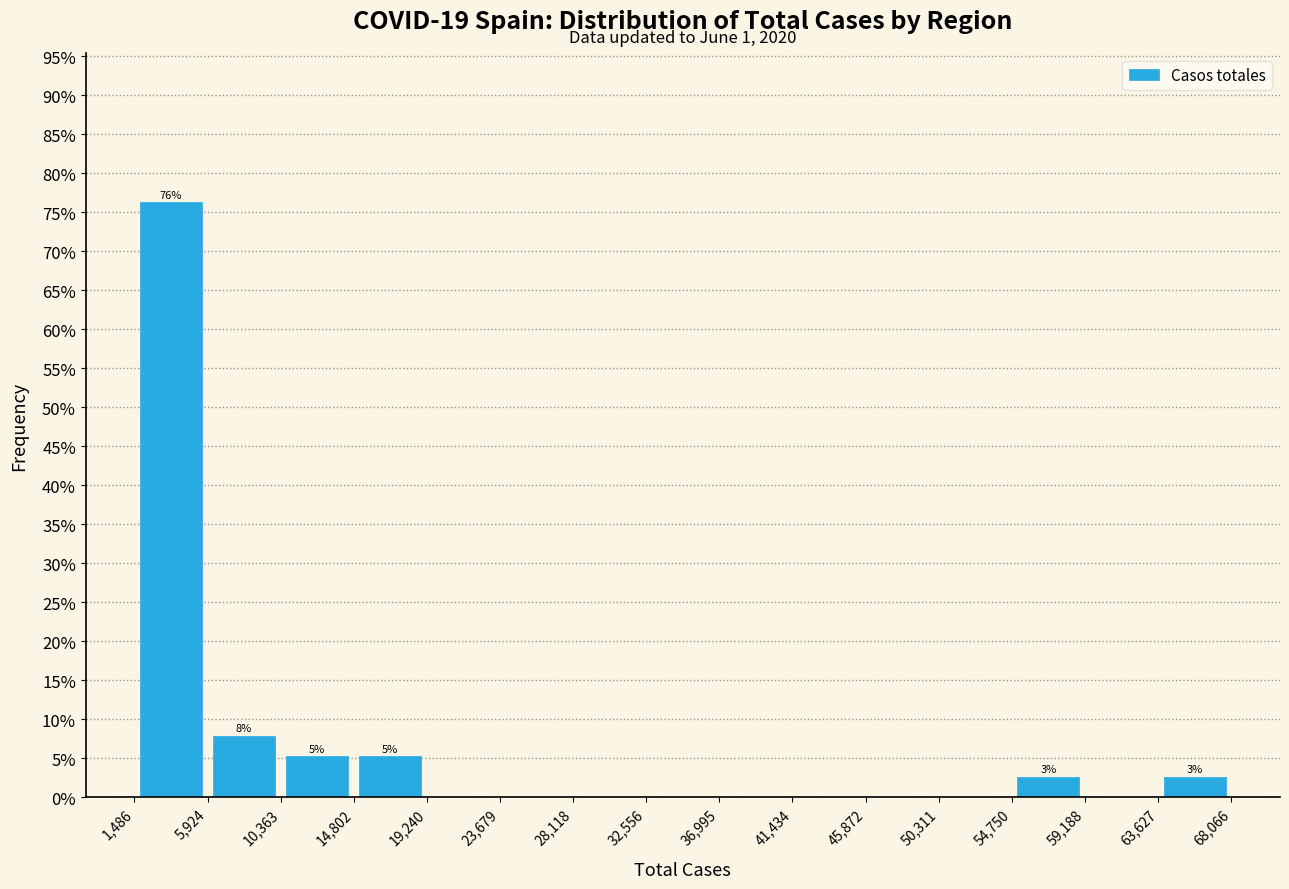

Which range on the x-axis has the tallest bar?

1,486 to 5,924